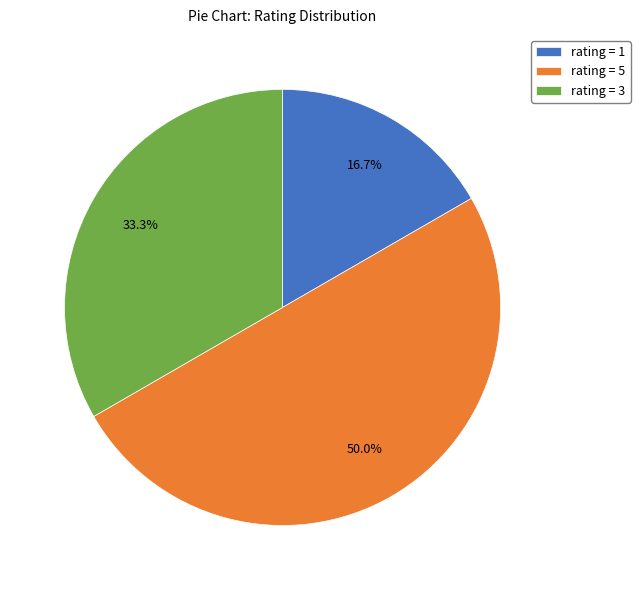

What percentage do rating = 3 and rating = 1 together represent?

50.0%